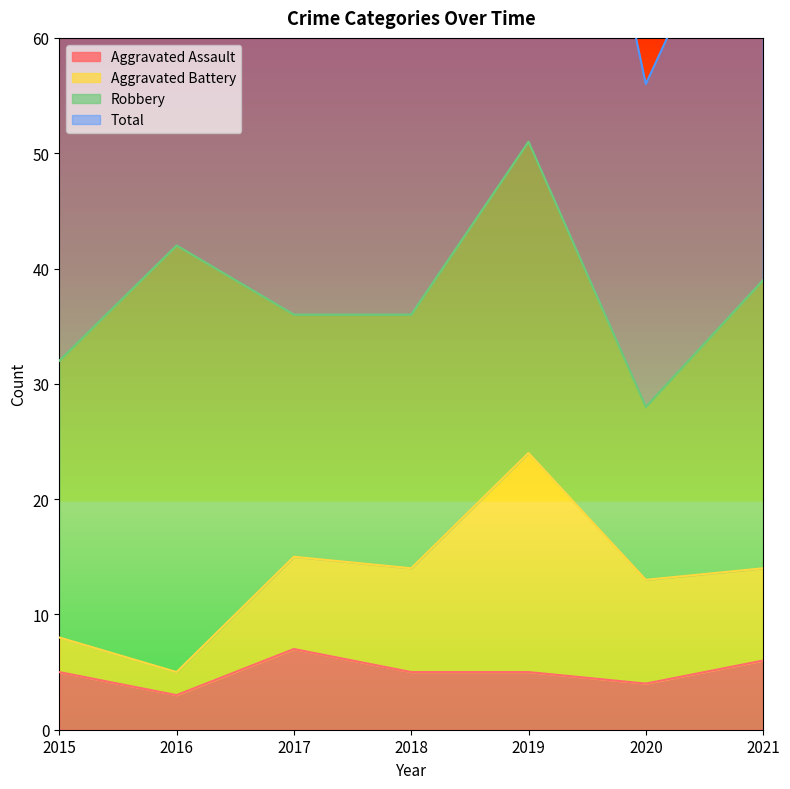

Is it true that Aggravated Assault equals 7 at 2017?

True